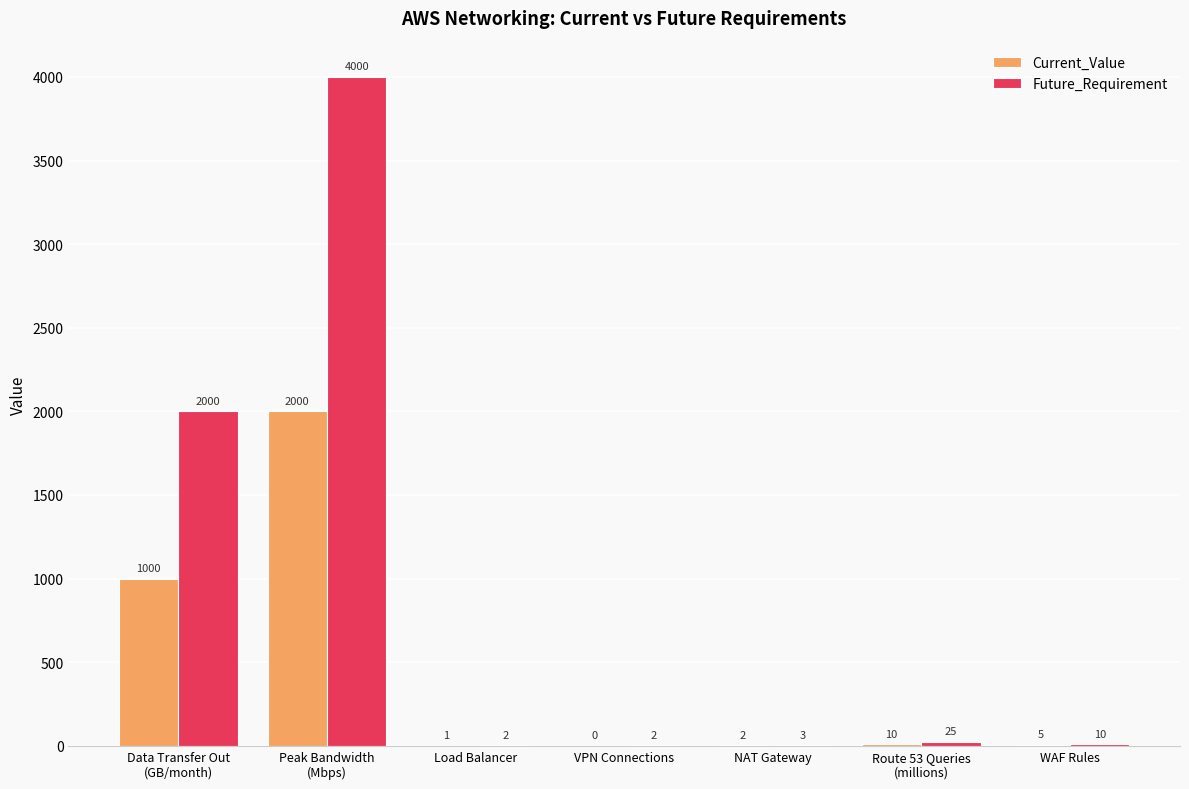

Reading left to right, list all the values displayed in this chart.

Current_Value: 1000	2000	1	0	2	10	5
Future_Requirement: 2000	4000	2	2	3	25	10